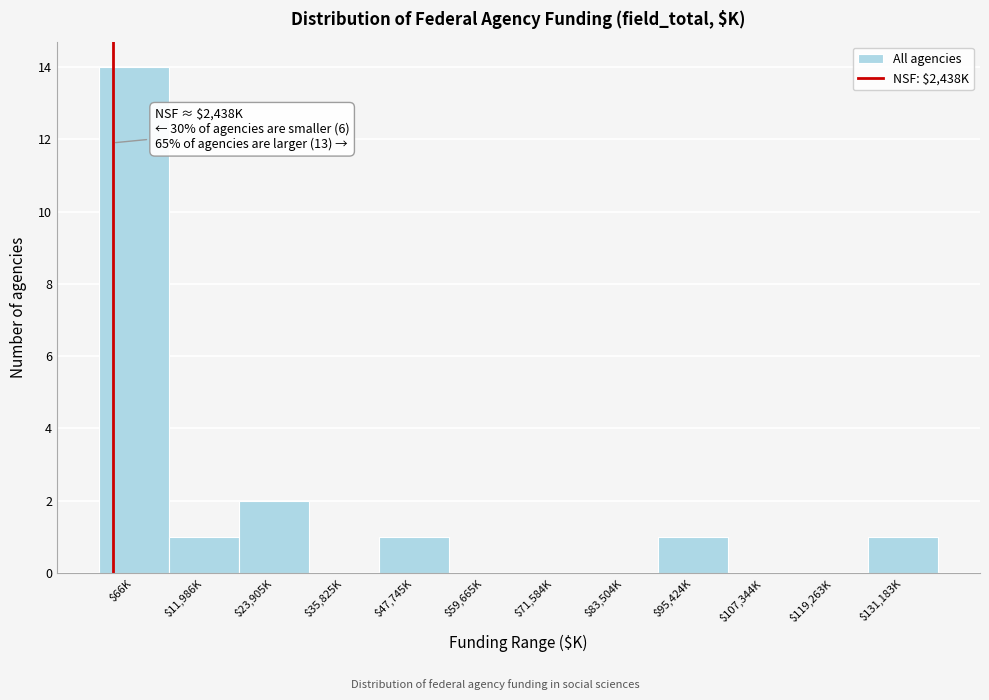

What is the sum of all values?

20